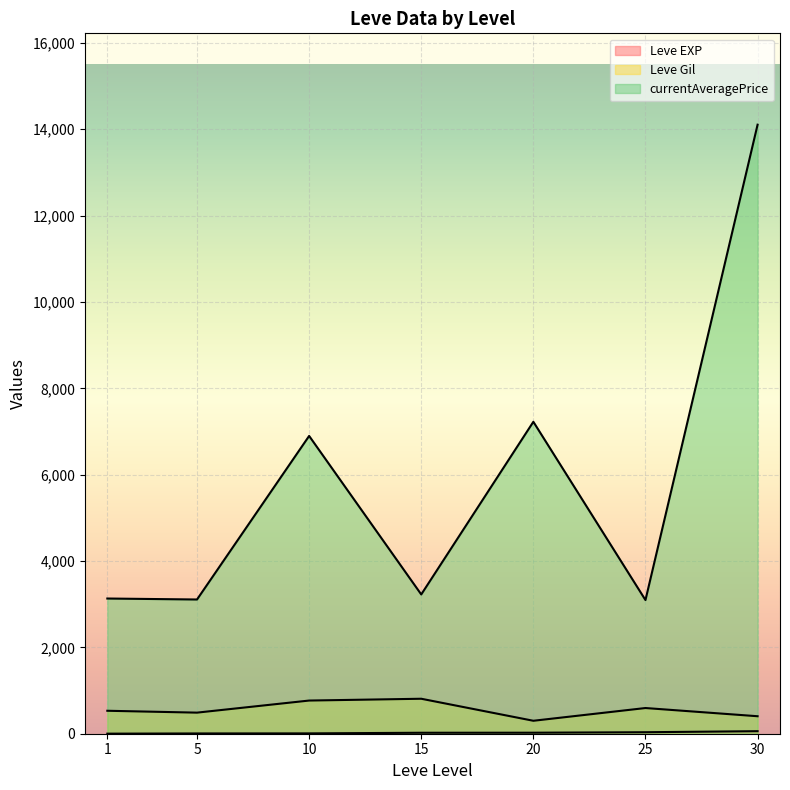

List the series in order of their peak value, lowest first.

Leve EXP, Leve Gil, currentAveragePrice